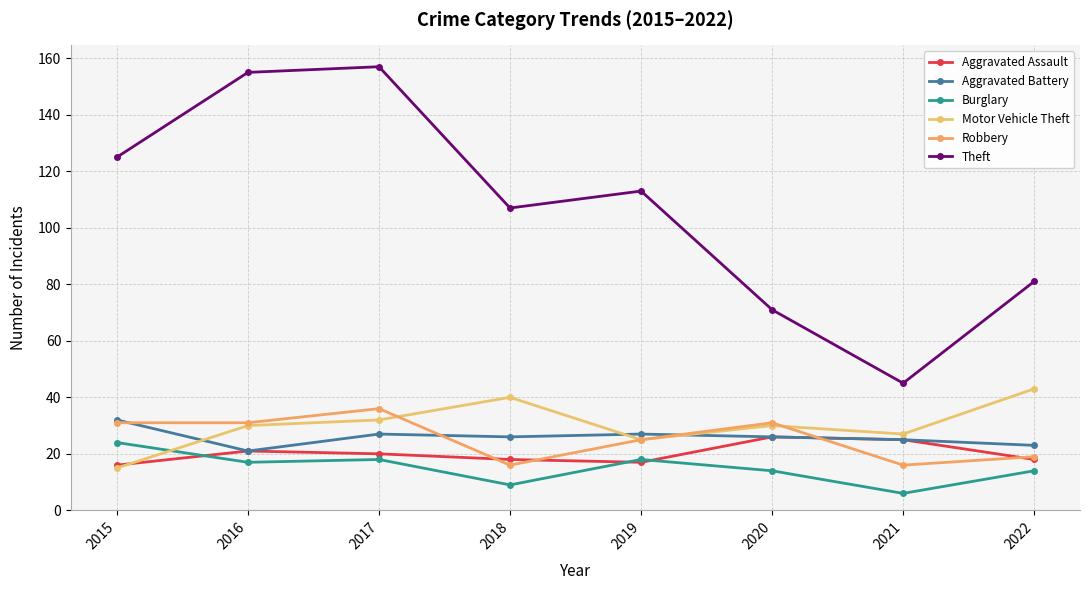

Which series ends up on top after the final intersection of Aggravated Battery and Robbery?

Aggravated Battery